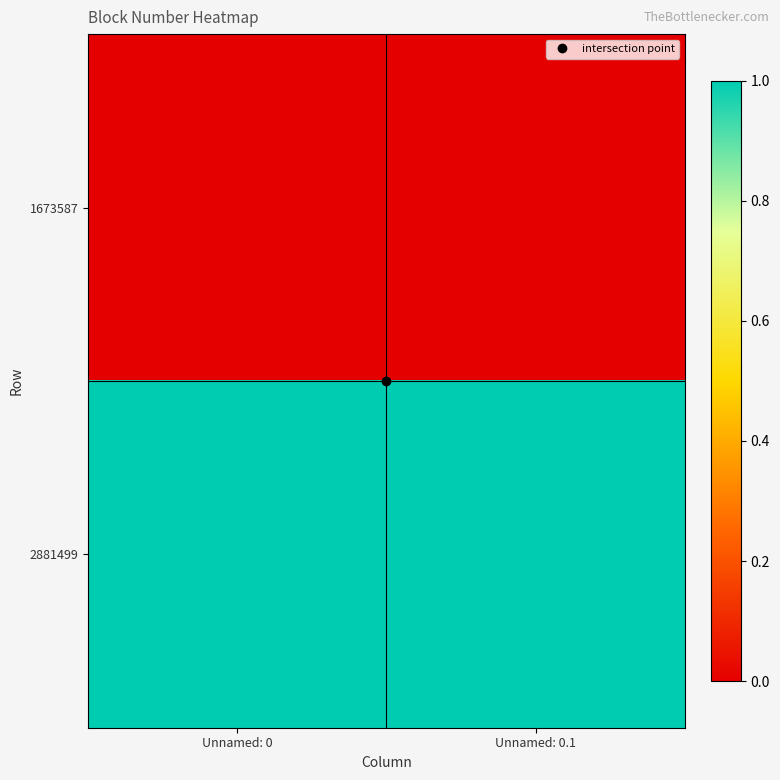

What is the spread (max minus min) of values at Unnamed: 0?

1.0